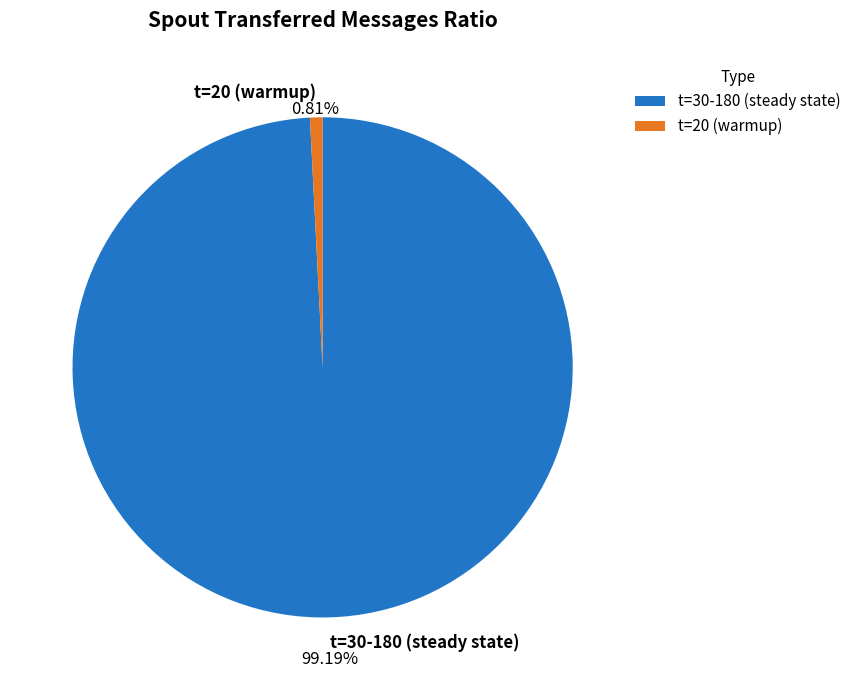

Rank the categories by value from lowest to highest.

t=20 (warmup), t=30-180 (steady state)